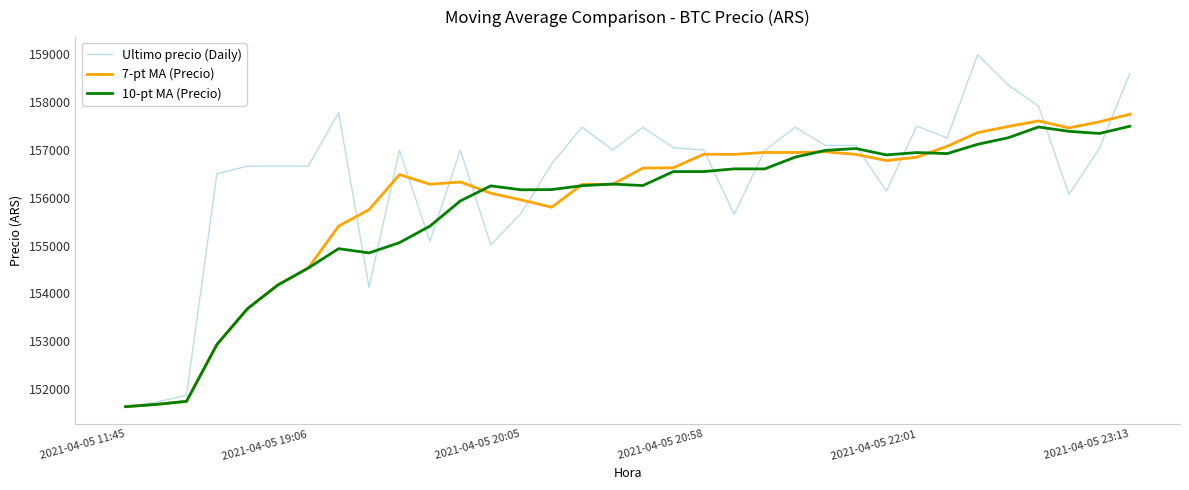

What is the smallest value displayed?

151633.0